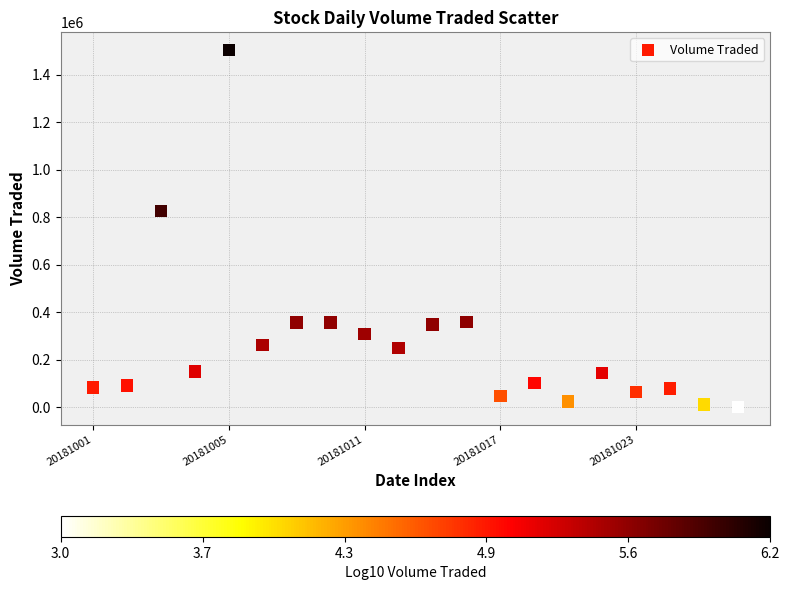

What is the range of Y values (max minus min)?

1503300